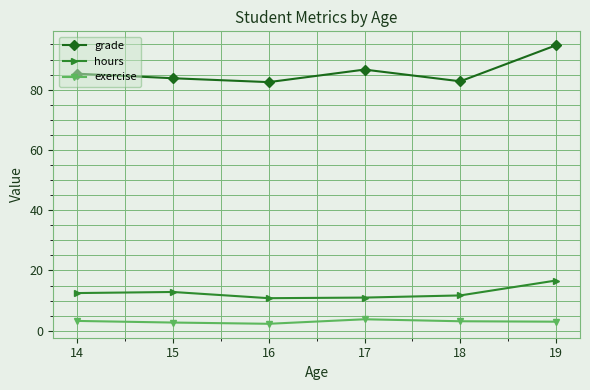

What is the minimum value shown in the chart?

2.3